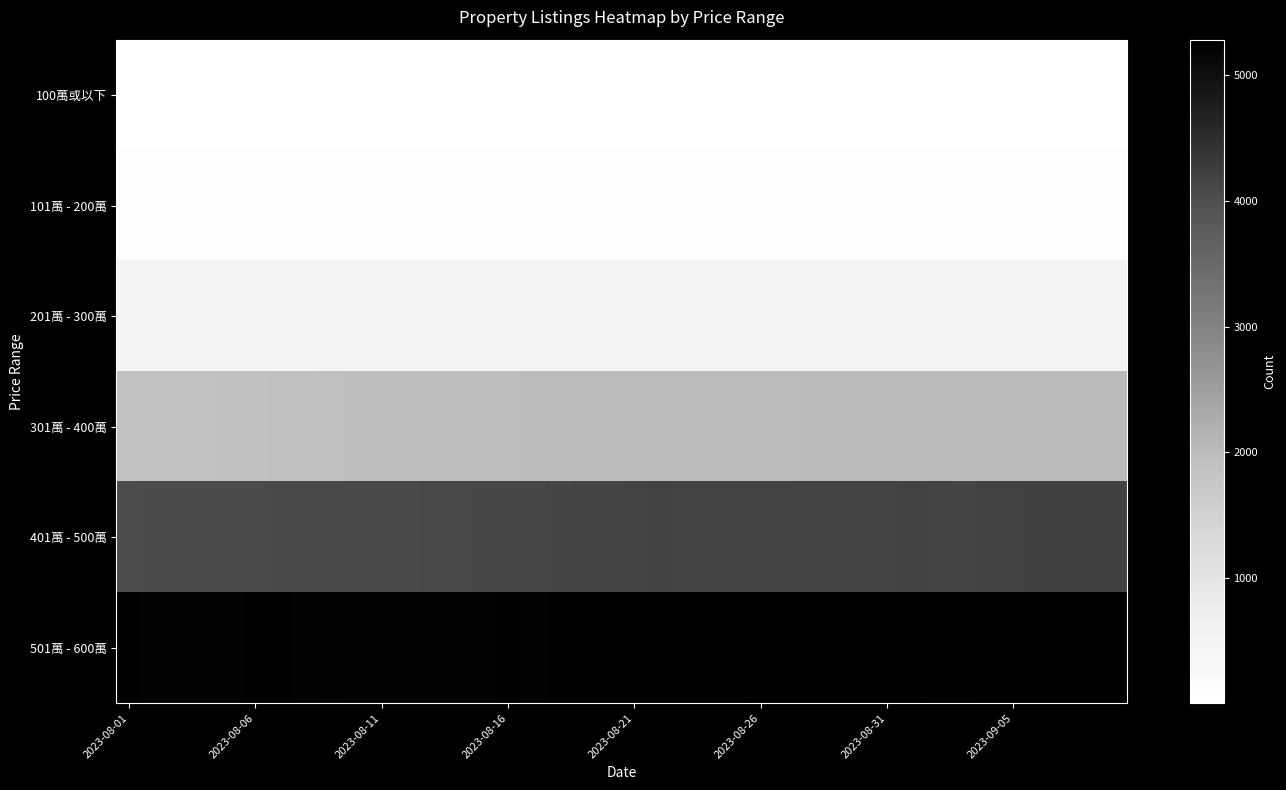

What is the maximum value shown in the chart?

5285